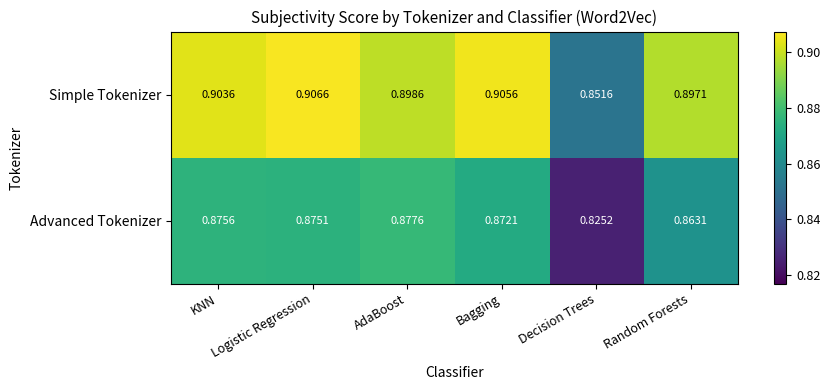

Which series has the widest spread of values?

Simple Tokenizer